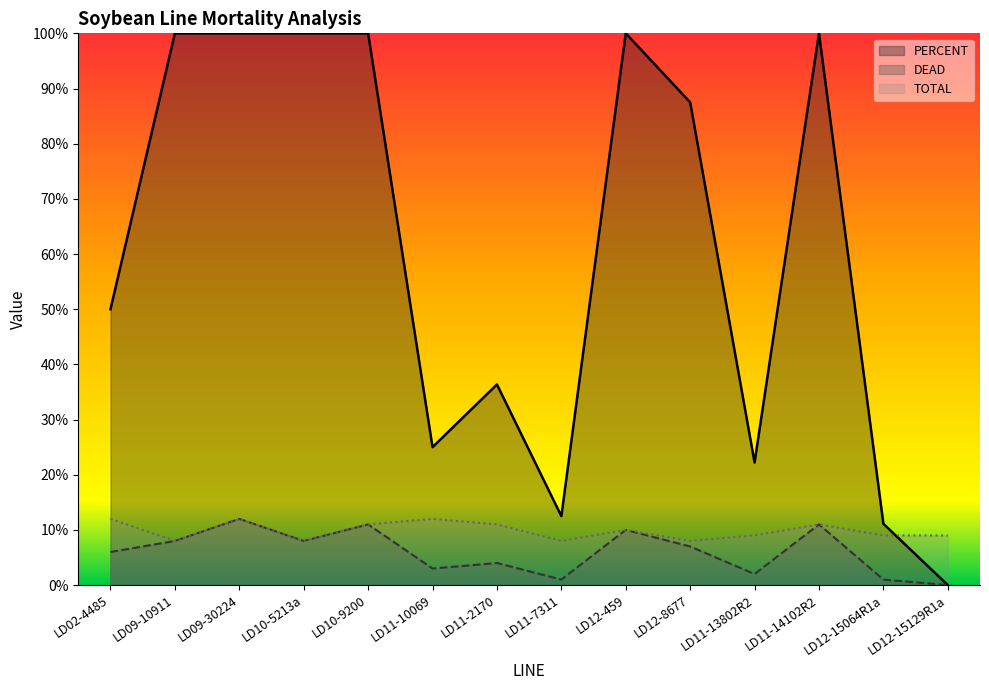

True or false: DEAD and PERCENT intersect in this chart.

False